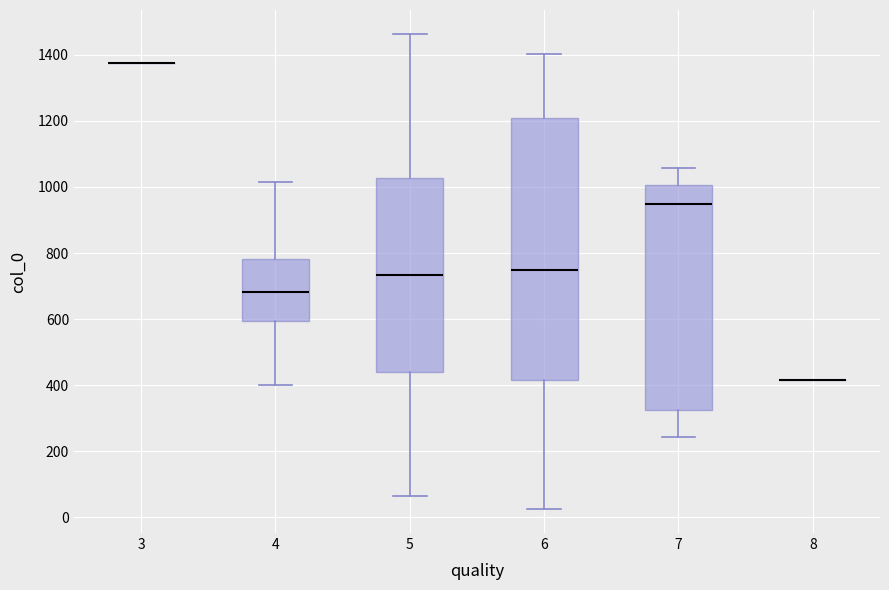

Which box is the tallest, from its lower edge to its upper edge?

6